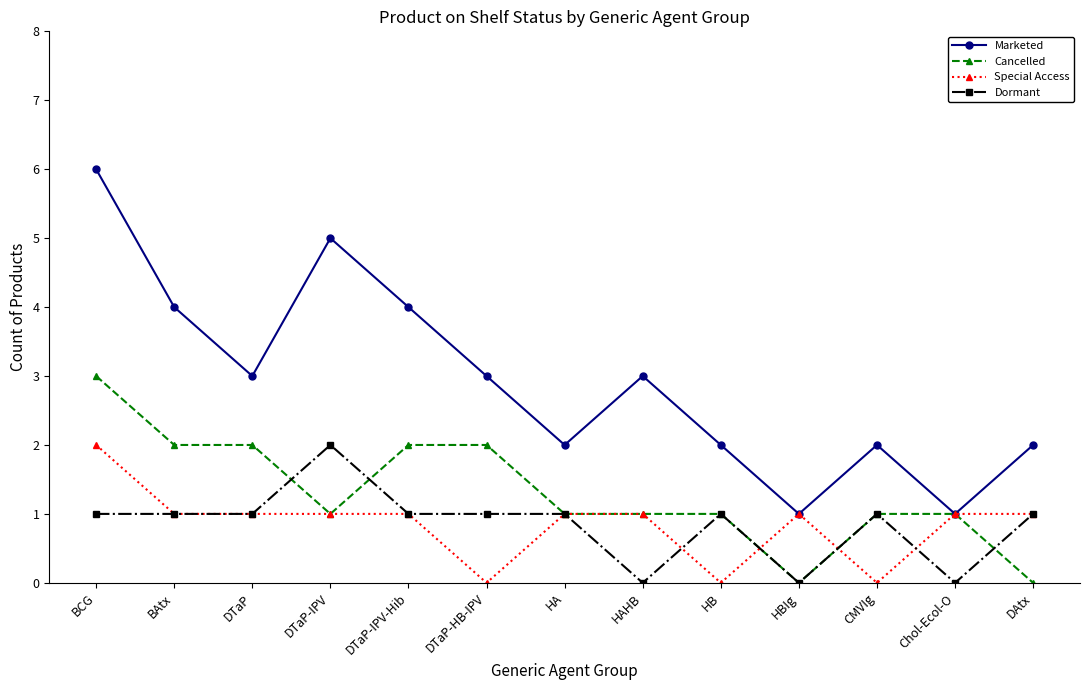

True or false: Cancelled has a value of 4 at DTaP-IPV-Hib.

False